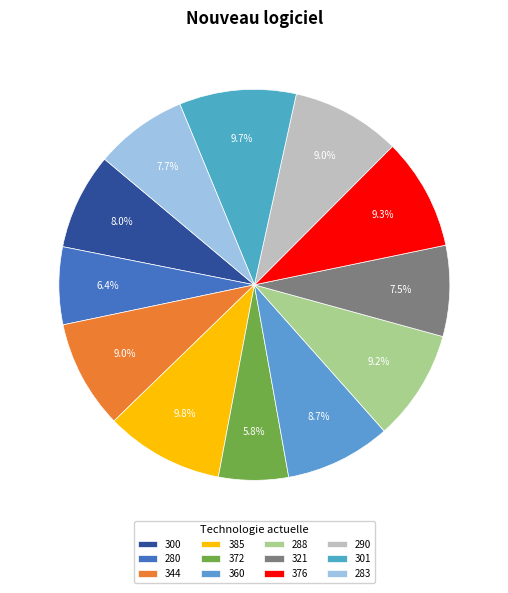

Rank the categories by value from highest to lowest.

385, 301, 376, 288, 290, 344, 360, 300, 283, 321, 280, 372